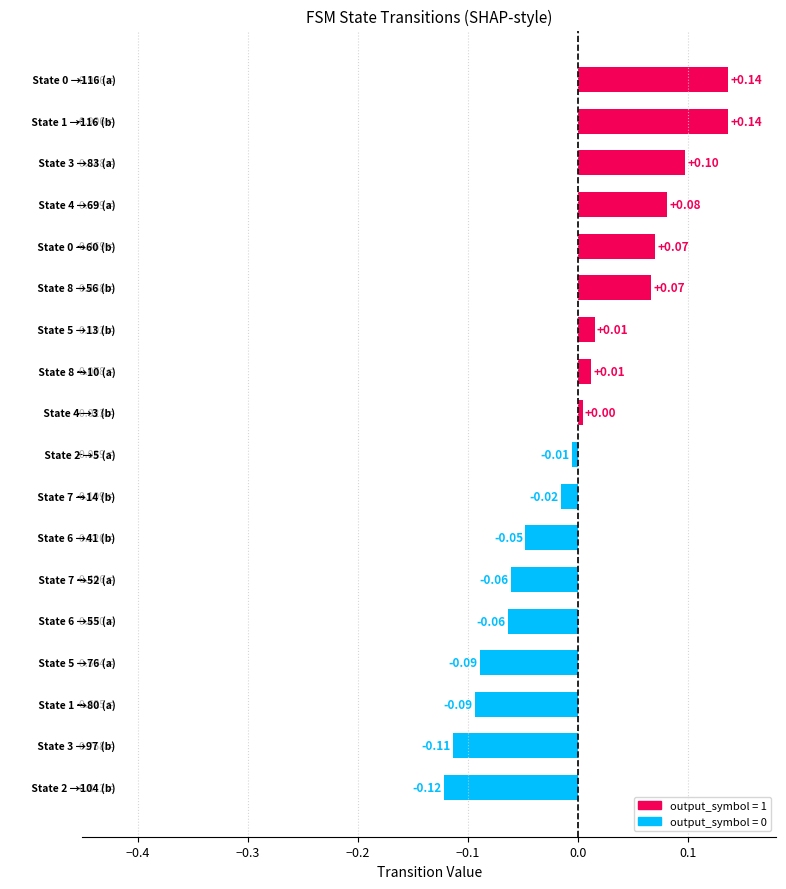

What is the difference between the maximum and minimum values?

0.3